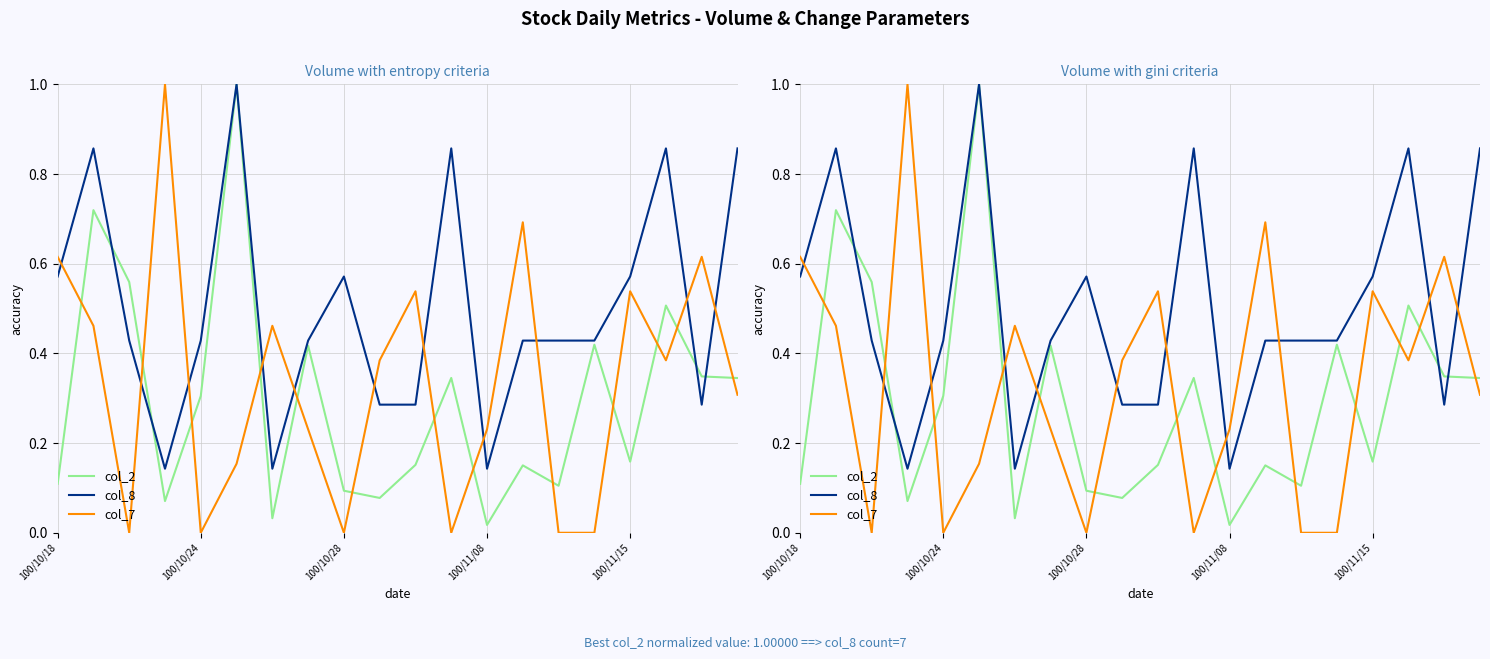

What is the difference between the second highest and minimum values in the col_7 series?

0.7